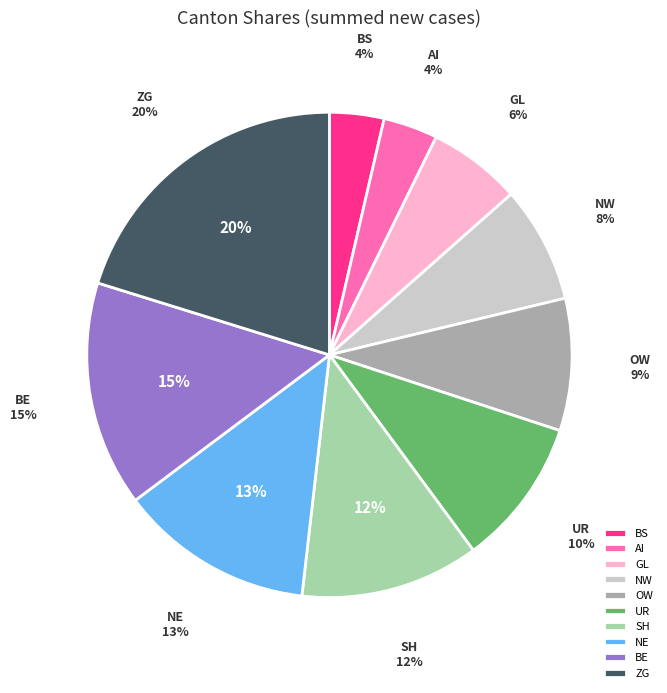

Combined, what portion of the pie is NE and OW?

21.8%